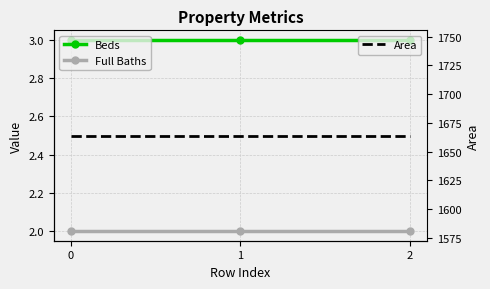

What is the maximum value shown in the chart?

1664